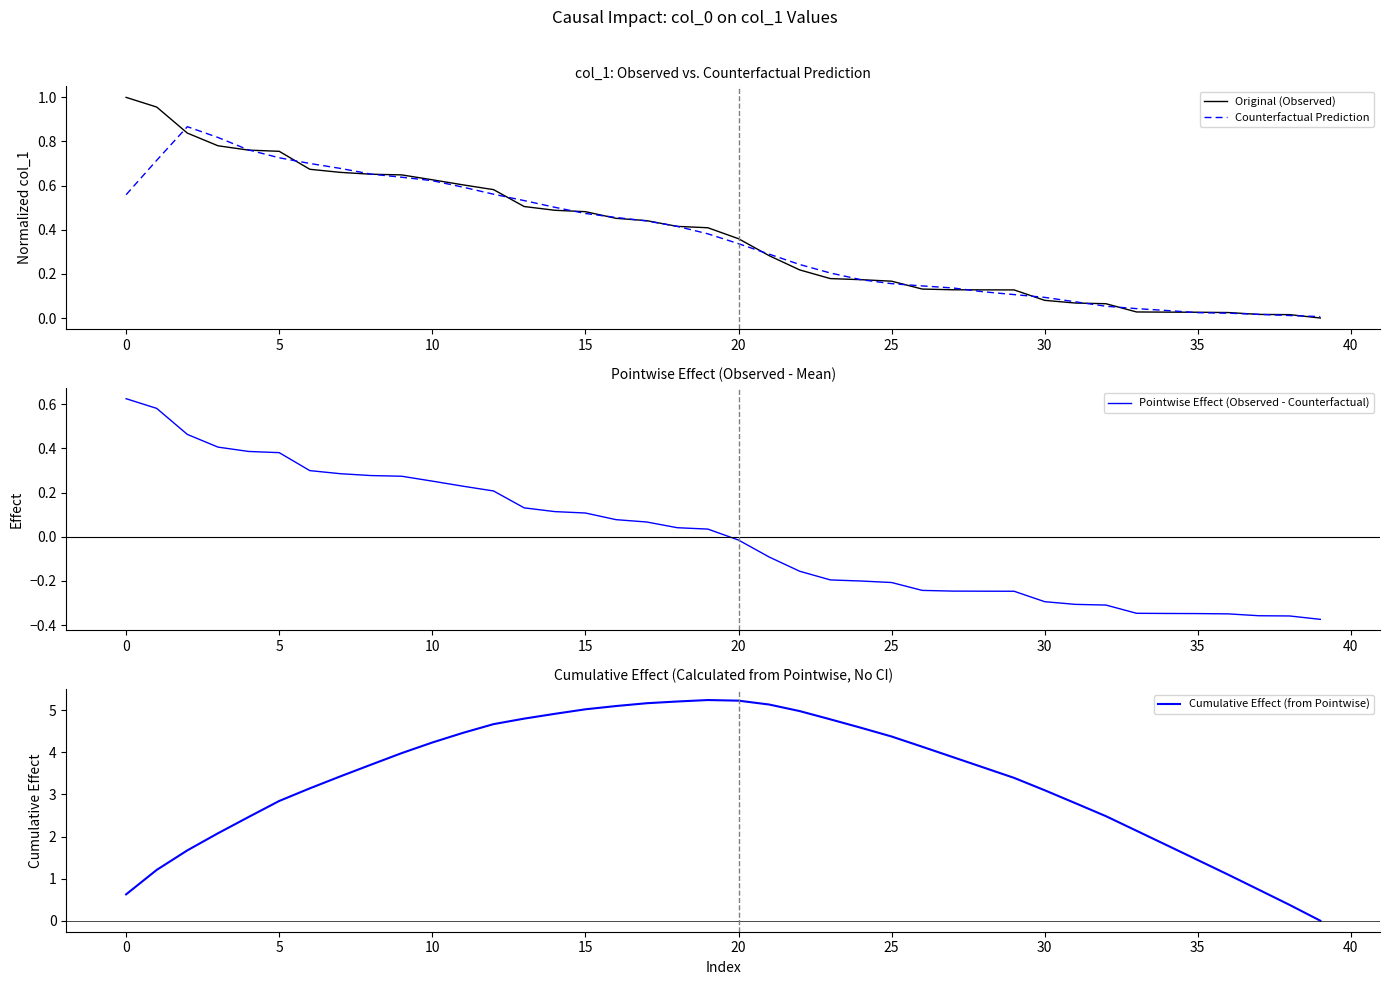

Is it true that Pointwise Effect (Observed - Counterfactual) equals -0.6 at 33?

False